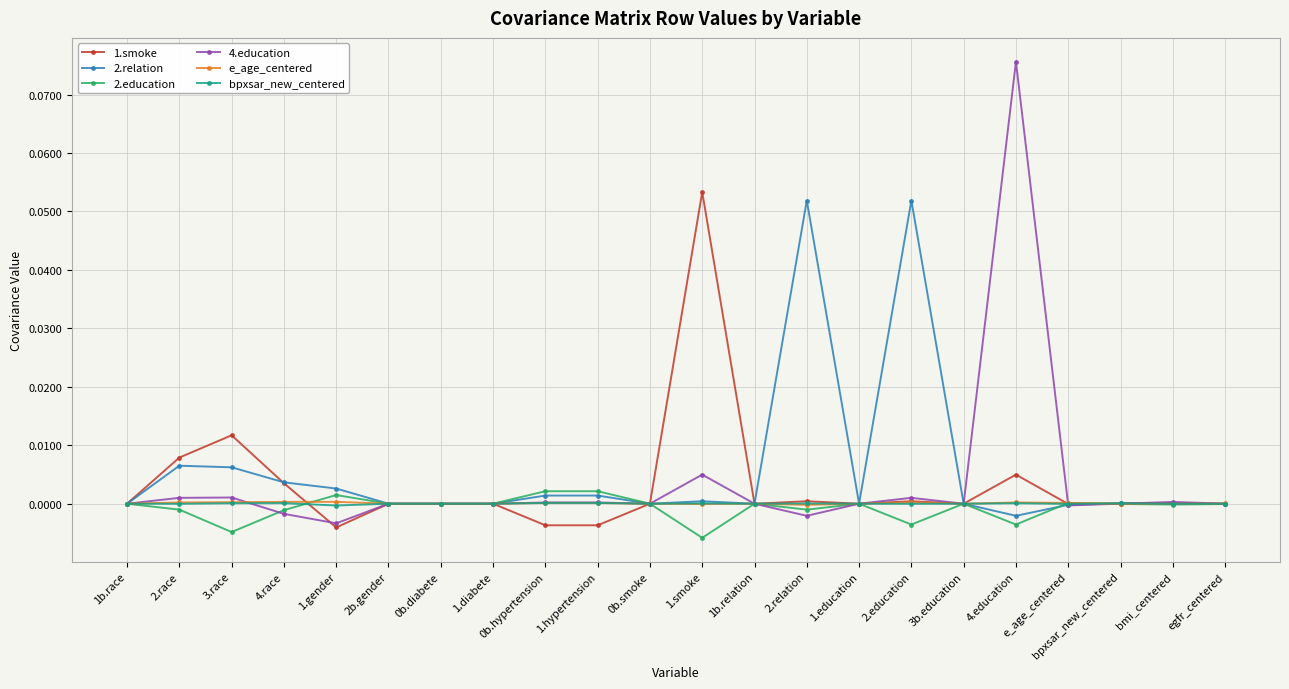

The 2.relation series shows 0.0 at 1.education. True or false?

True